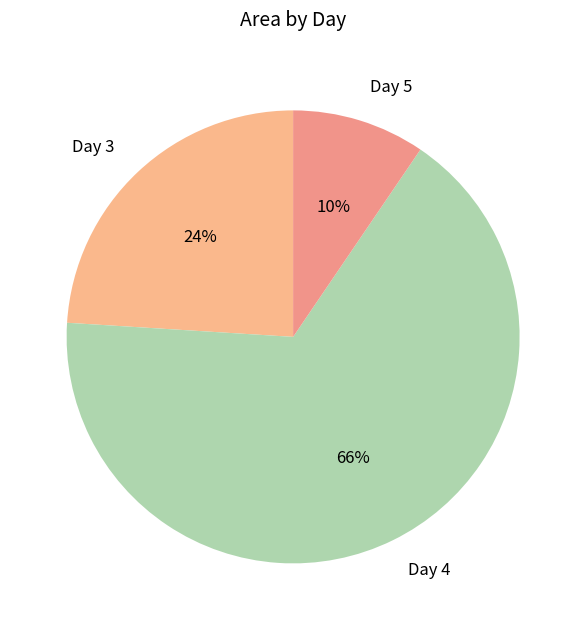

What percentage is the Day 4 slice, to the nearest percent?

66%